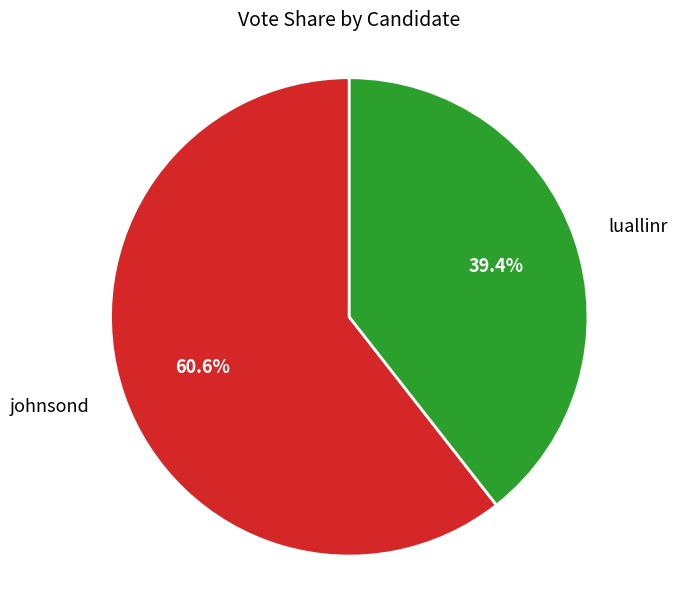

Is there a majority slice in this chart?

Yes